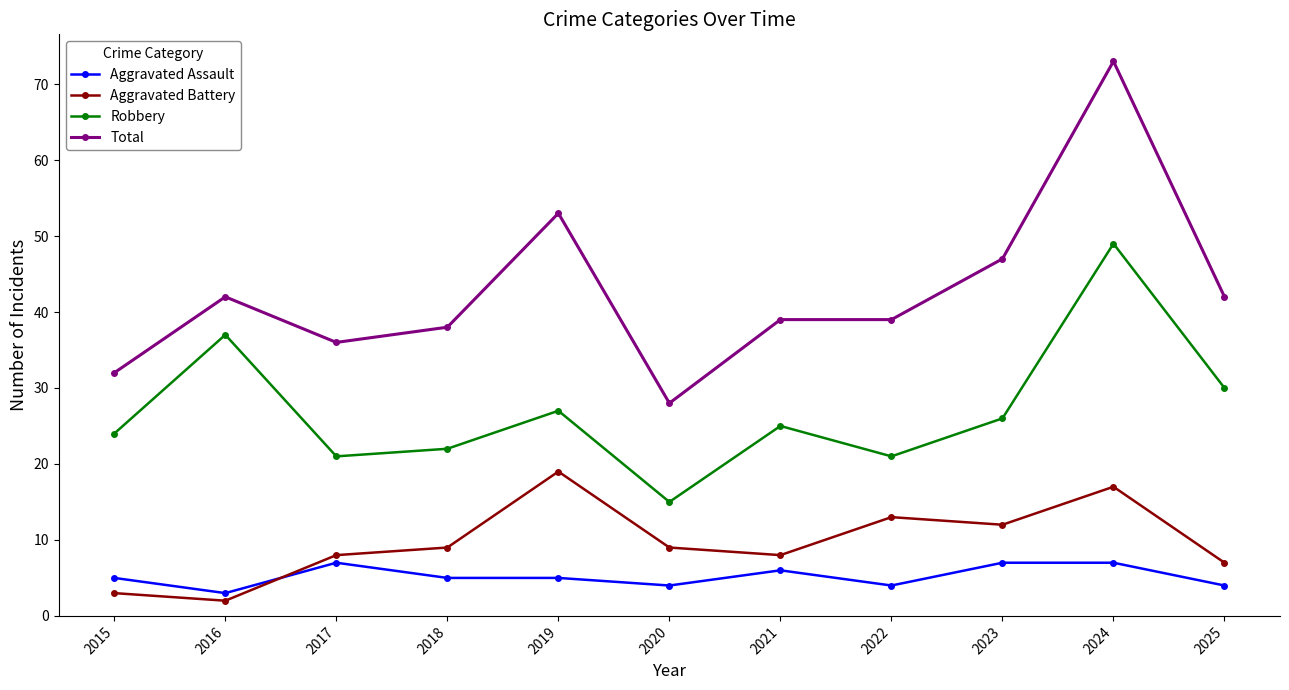

Reading left to right, transcribe all the data shown in this chart.

Aggravated Assault: 5	3	7	5	5	4	6	4	7	7	4
Aggravated Battery: 3	2	8	9	19	9	8	13	12	17	7
Robbery: 24	37	21	22	27	15	25	21	26	49	30
Total: 32	42	36	38	53	28	39	39	47	73	42